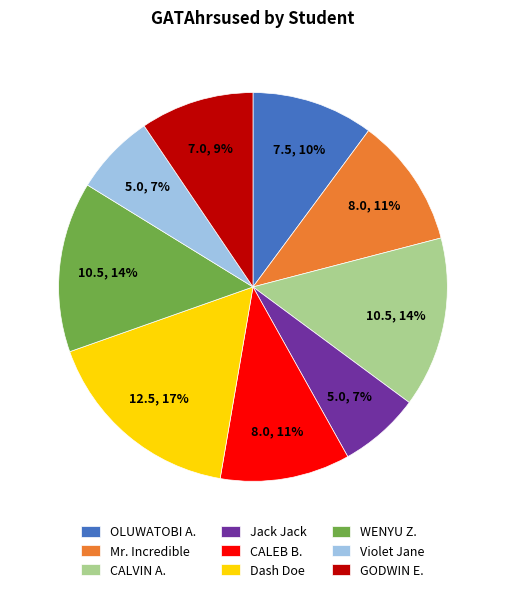

The Violet Jane slice represents 7% of the pie. True or false?

True